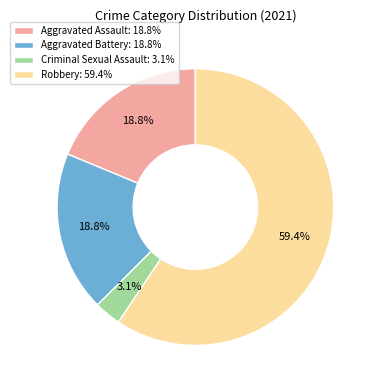

What is the total percentage of Criminal Sexual Assault and Aggravated Battery?

21.9%